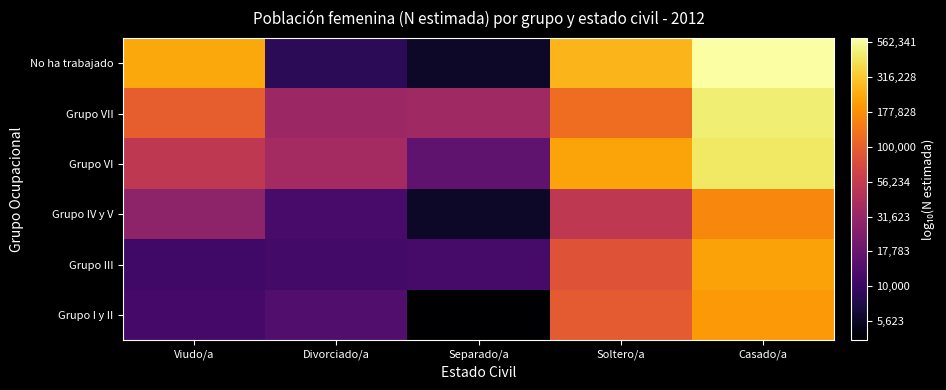

What is the spread (max minus min) of values at Soltero/a?

0.7